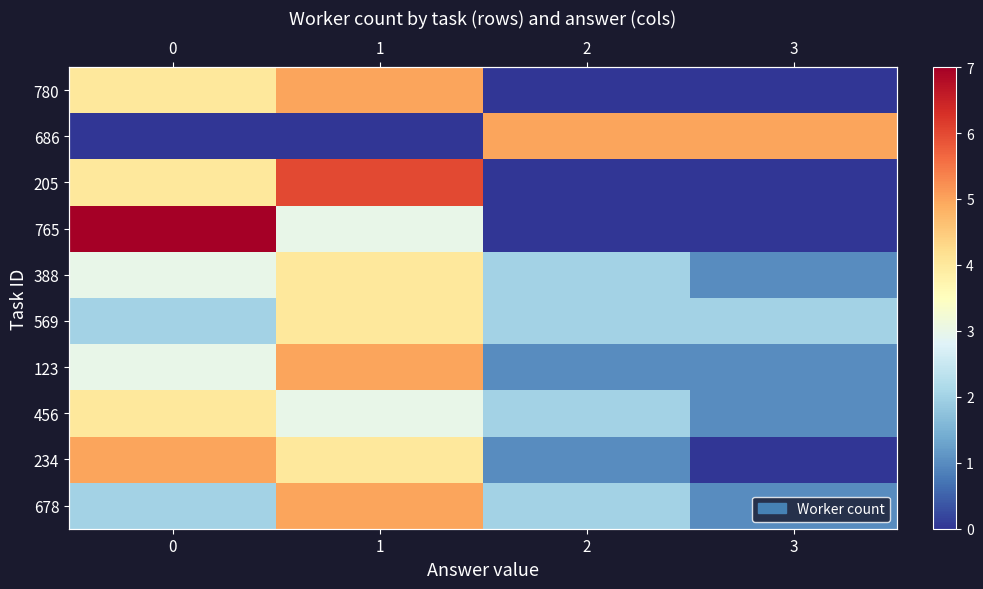

At which category is the sum across all series the highest?

1